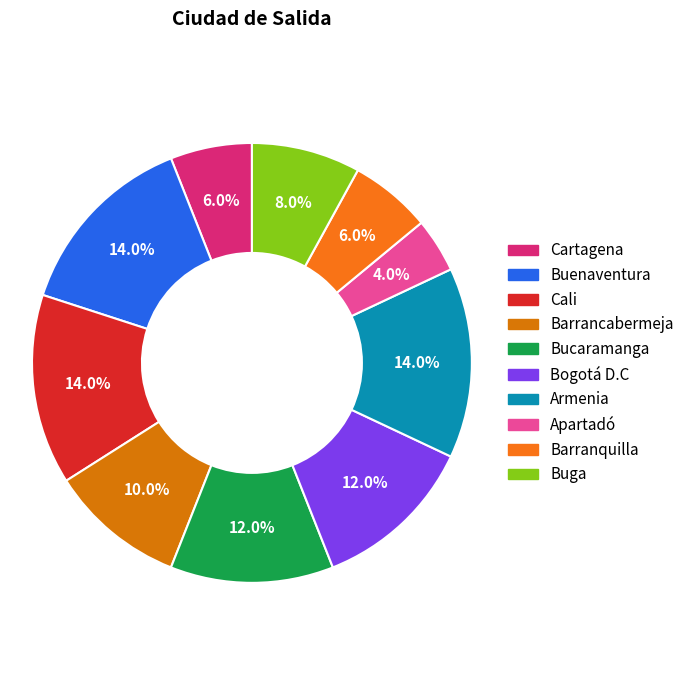

What is the largest slice in the pie chart?

Buenaventura